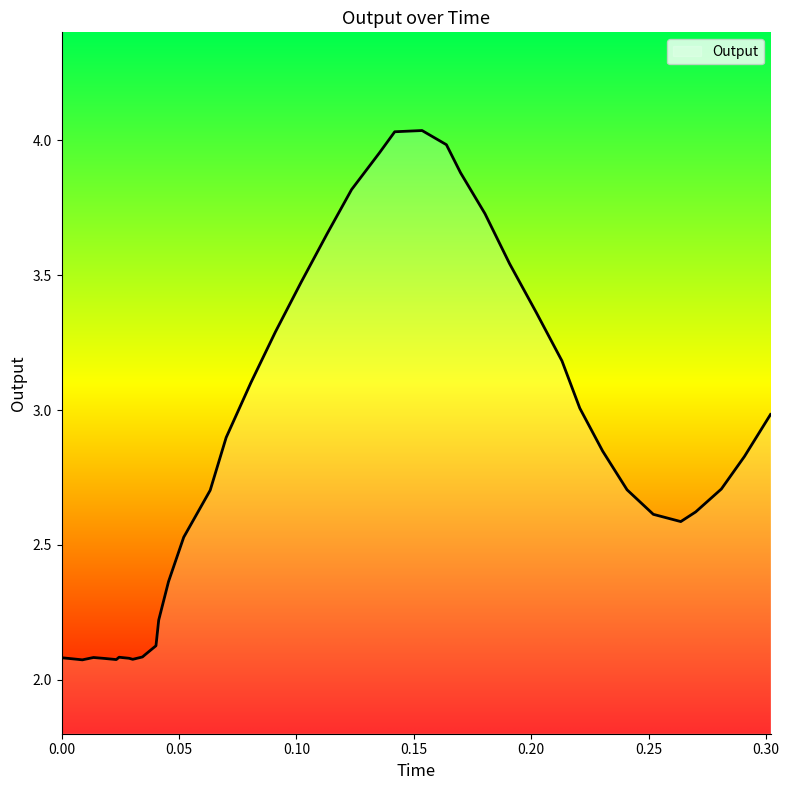

What is the difference between the maximum and minimum values?

2.0